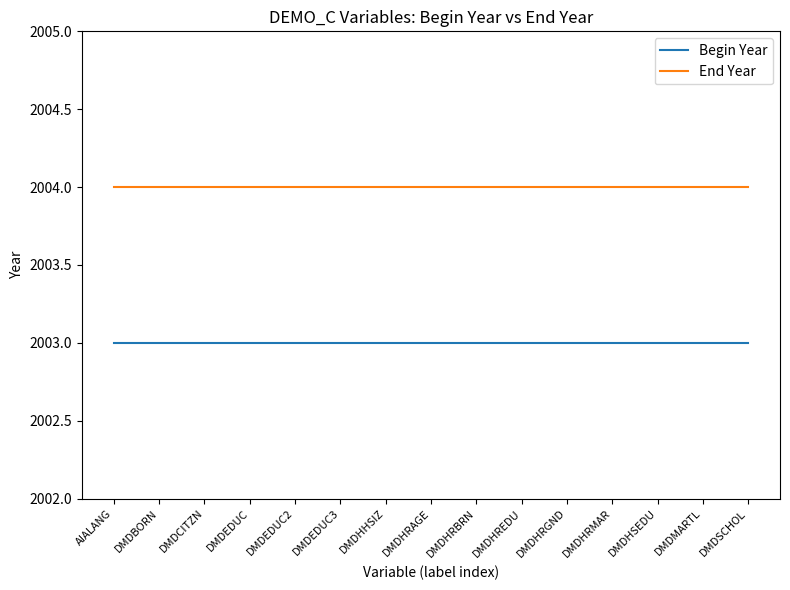

At DMDHRAGE, list the series in order from smallest to largest.

Begin Year, End Year